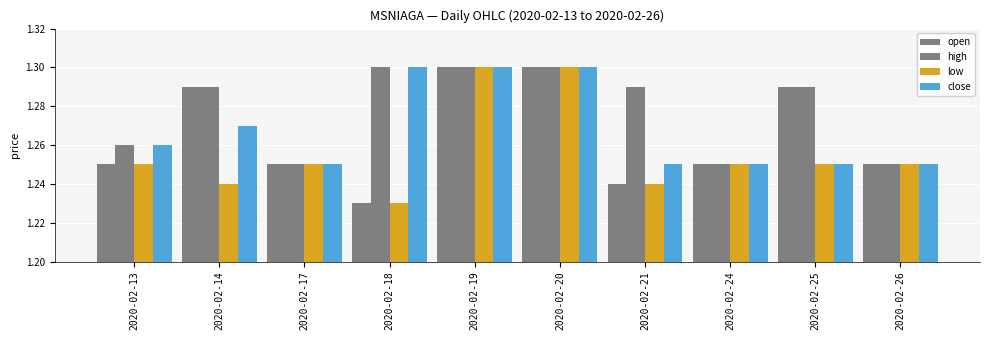

Which series has the widest spread of values?

open